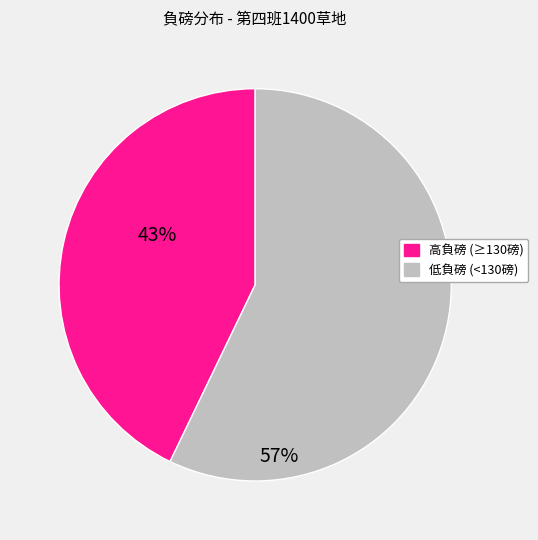

Is there any slice that represents more than half of the pie?

Yes